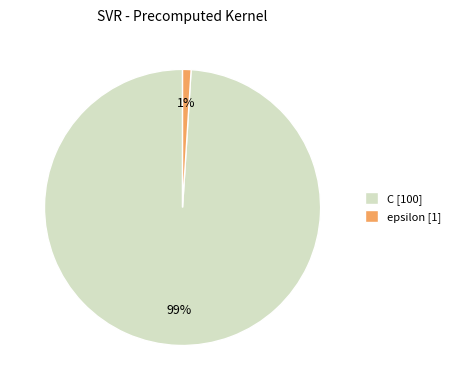

Which slice represents more than half of the pie?

C